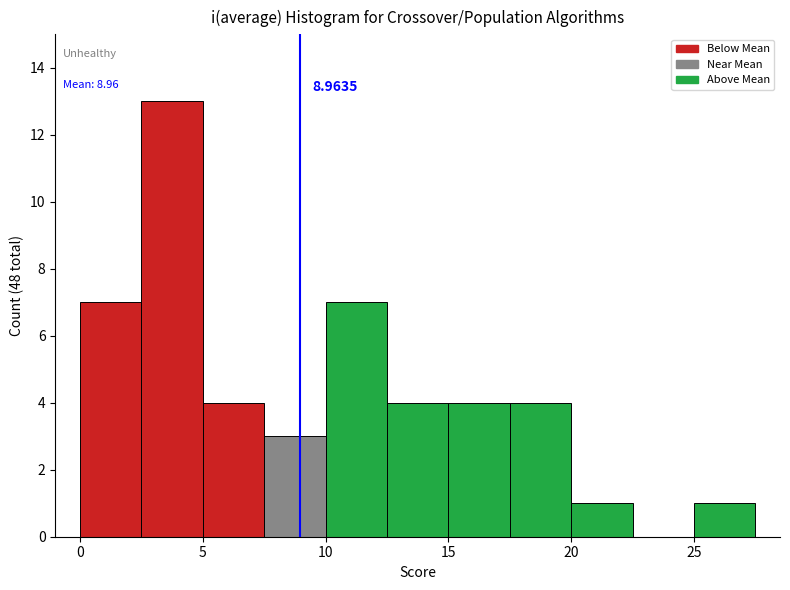

Which range on the x-axis has the tallest bar?

2.5 to 5.0